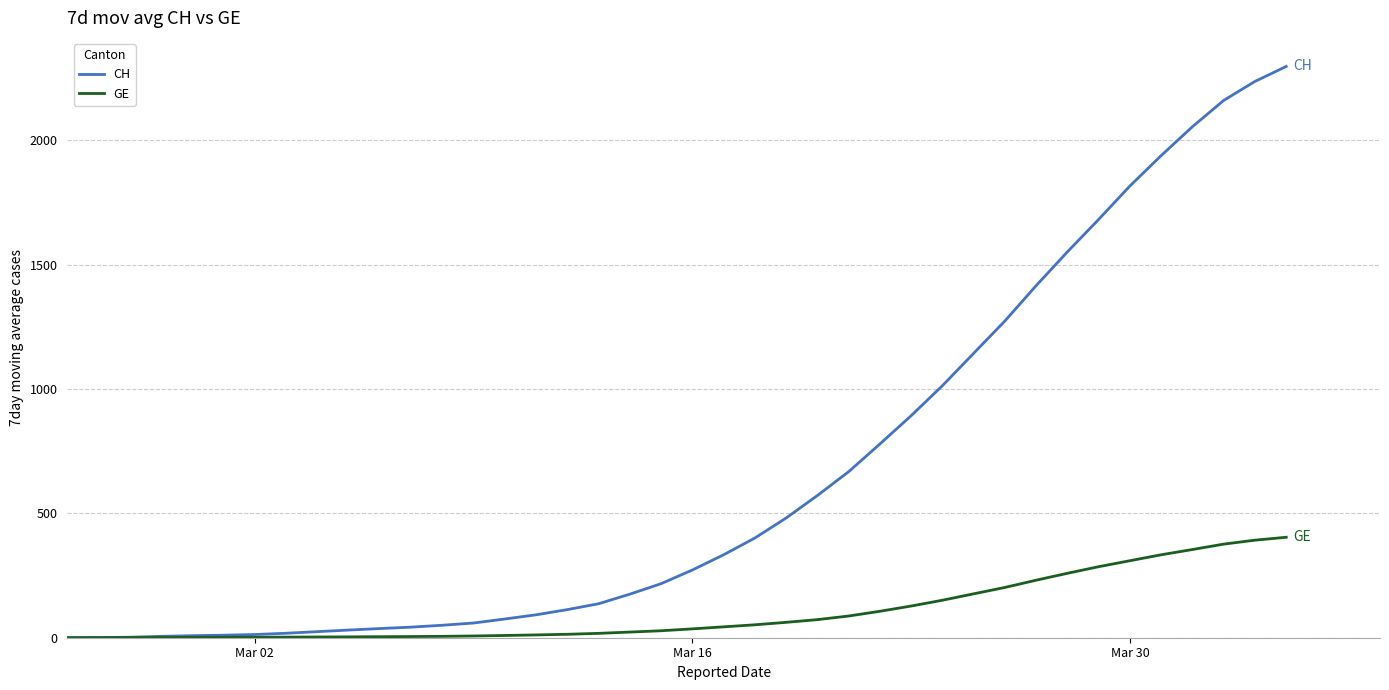

How many distinct data groups are displayed?

2